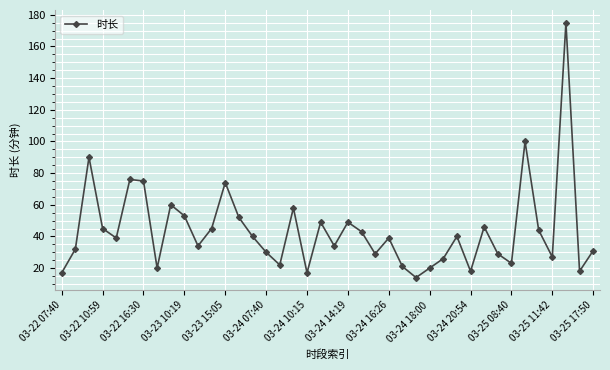

What is the average value?

44